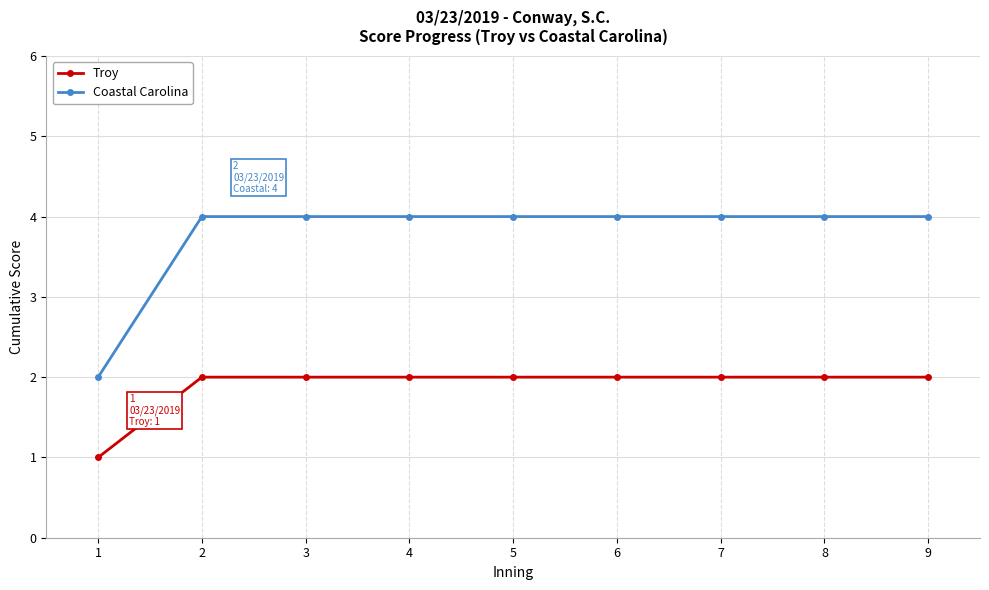

Which series has the widest spread of values?

Coastal Carolina